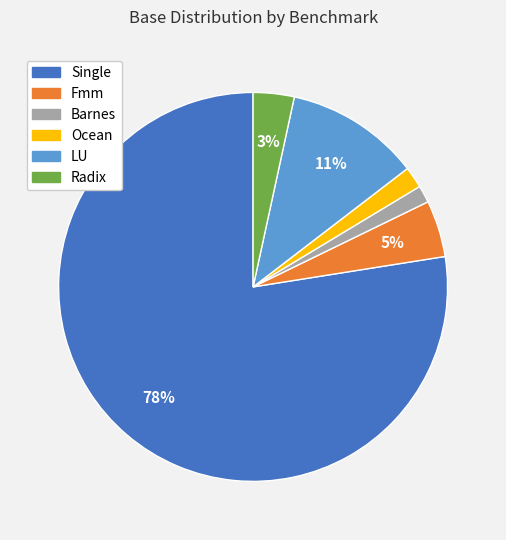

How many slices are in this pie chart?

6